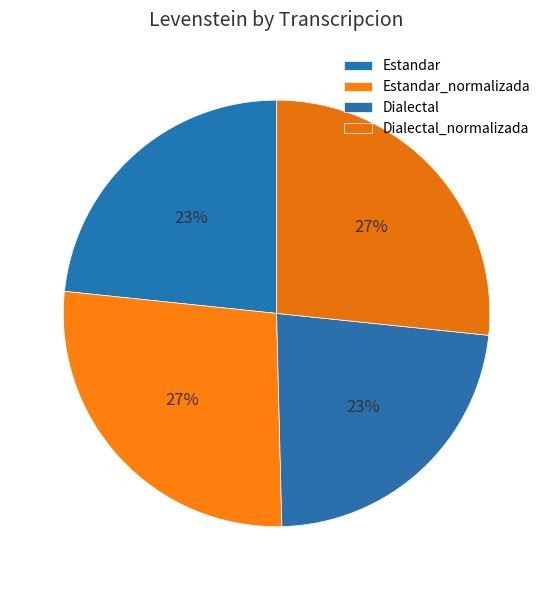

How many segments does this pie chart have?

4